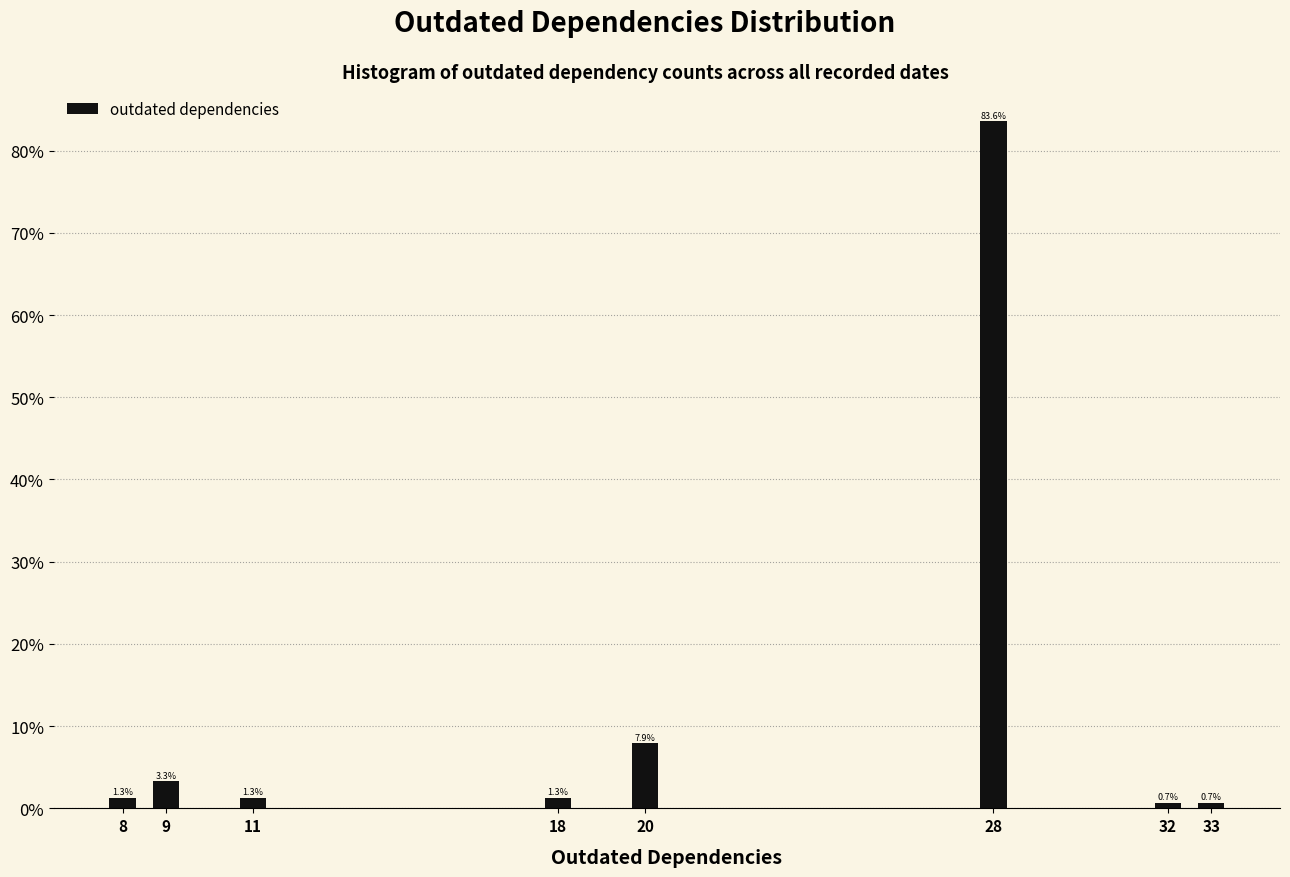

Reading left to right, list all the values displayed in this chart.

1.3	3.3	1.3	1.3	7.9	83.6	0.7	0.7